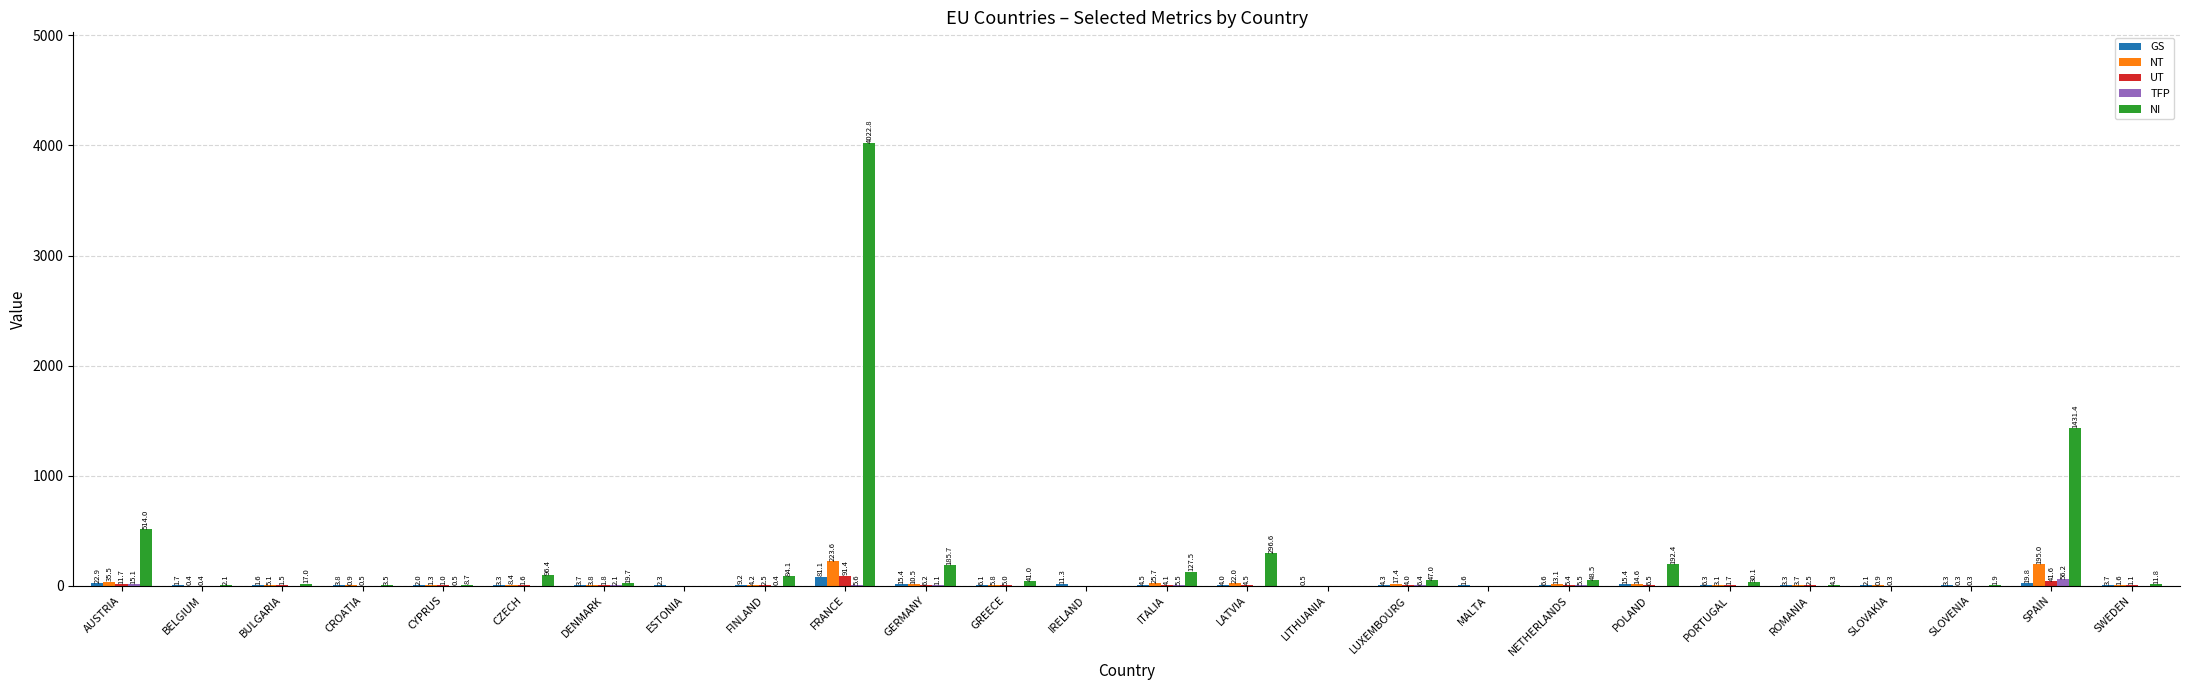

What is the difference between the UT values at DENMARK and BELGIUM?

1.3